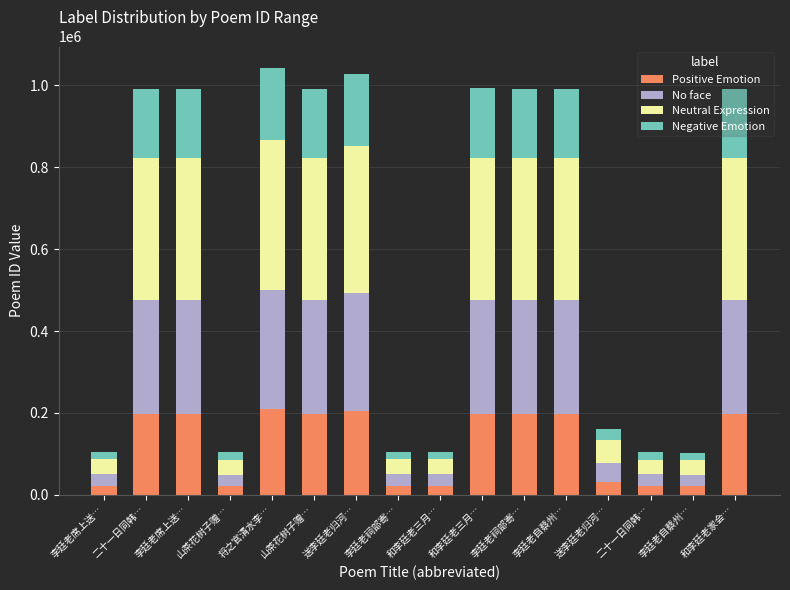

What is the difference between the second highest and minimum values in the No face series?

258574.4